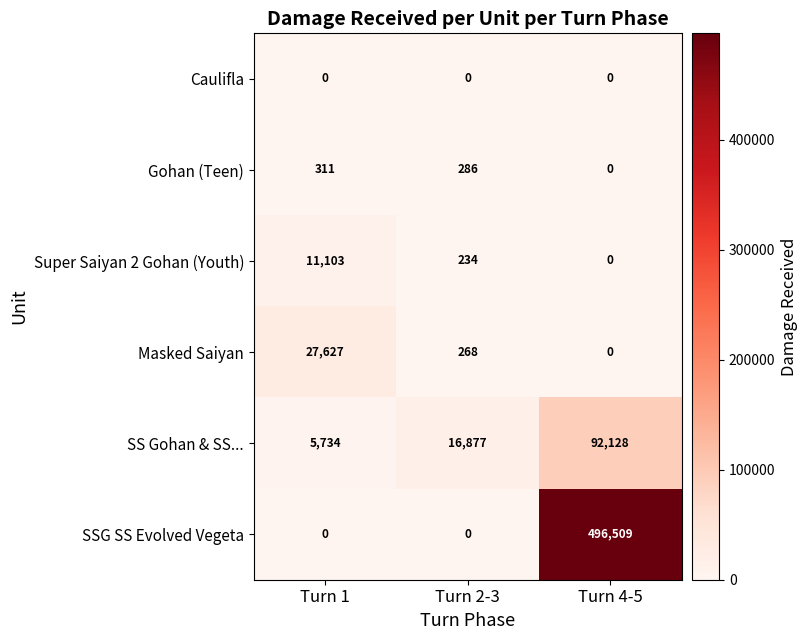

Where does the Gohan (Teen) series first go above 286?

Turn 1